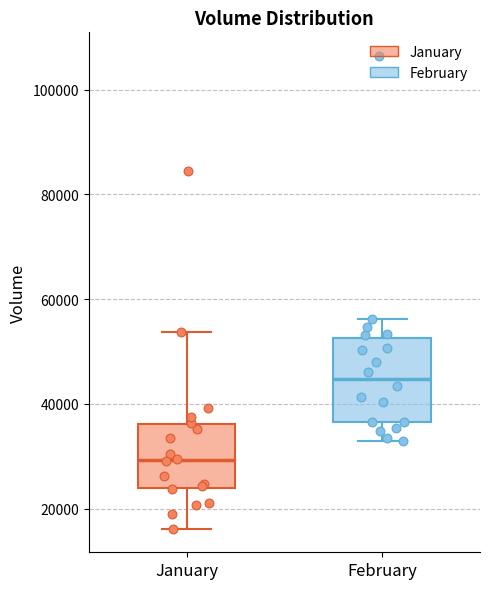

Where does the median line of the box for January sit on the y-axis? The values are not printed on the chart, so give them approximately, as read against the axis.

30000